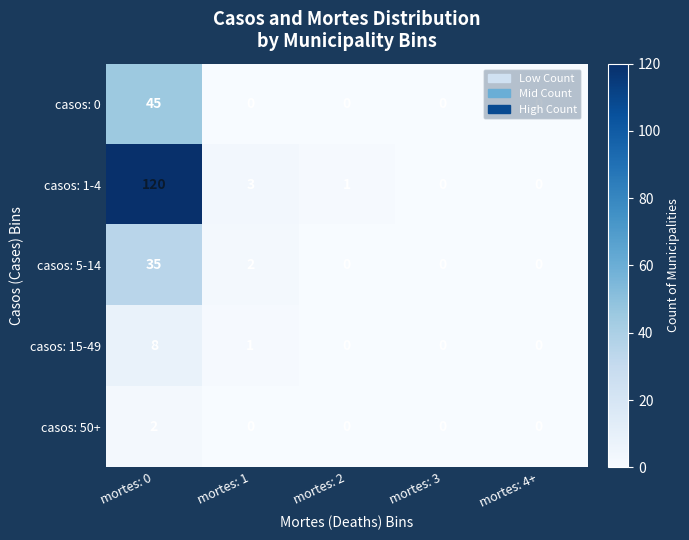

What is the sum of the casos: 1-4 values at mortes: 0 and mortes: 2?

121